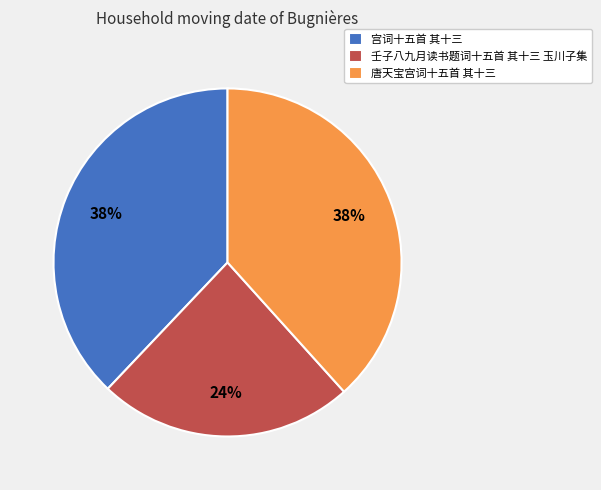

To the nearest percent, what is the average slice percentage?

33%